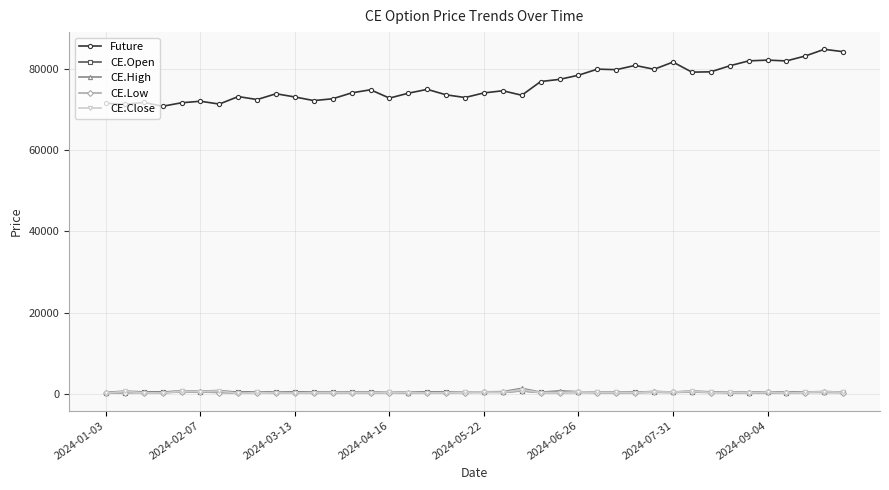

How many values in the CE.Open series exceed 381?

20